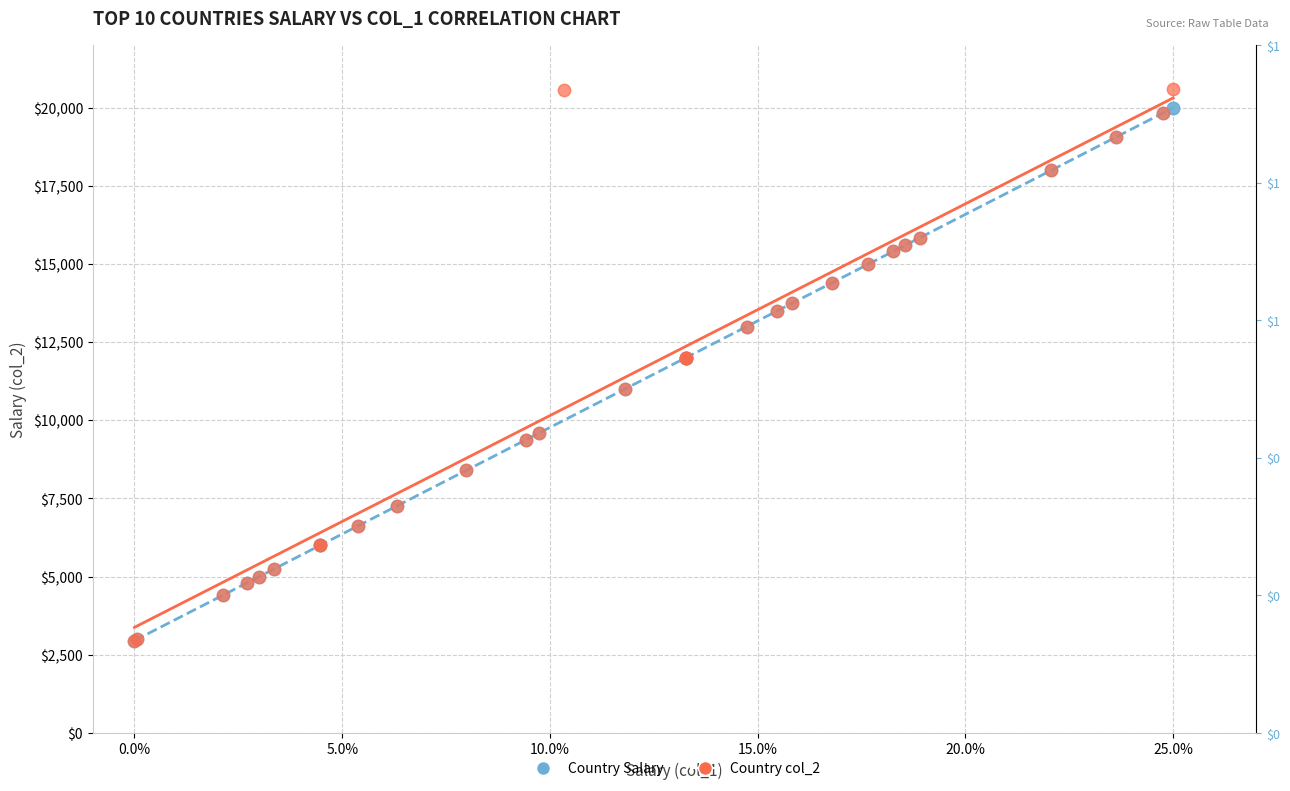

What are all the series names shown in the legend?

Country Salary, Country col_2